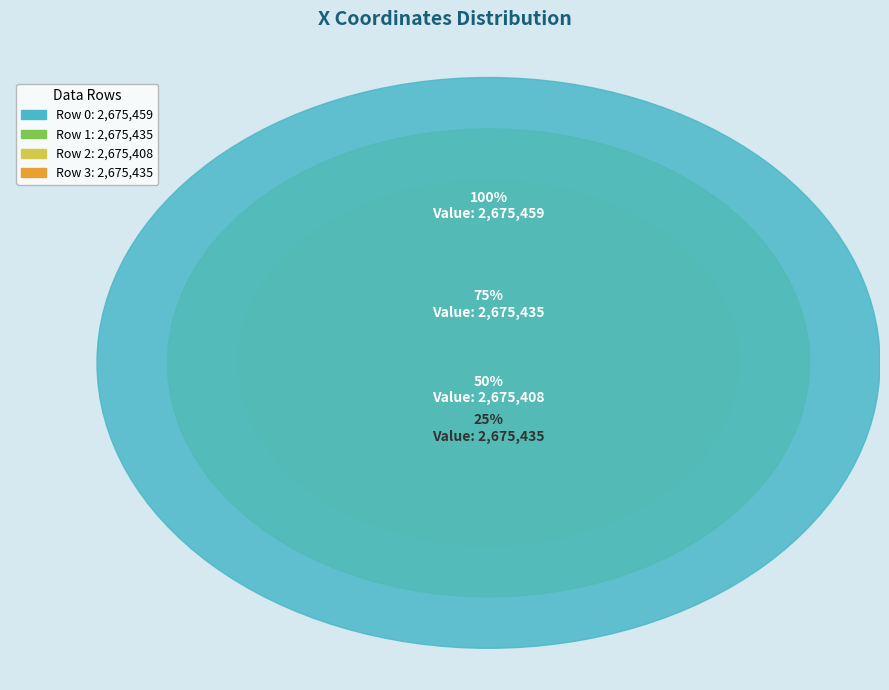

To the nearest percent, what is the combined percentage of 2 and 0?

50%